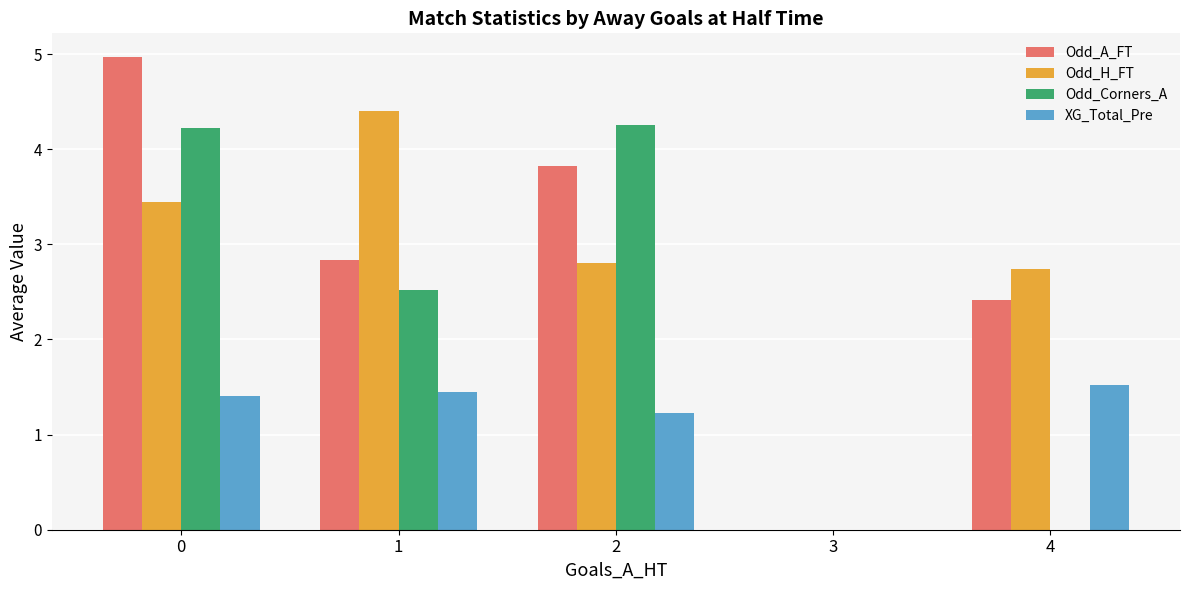

Is it true that Odd_A_FT equals 2.4 at 0?

False